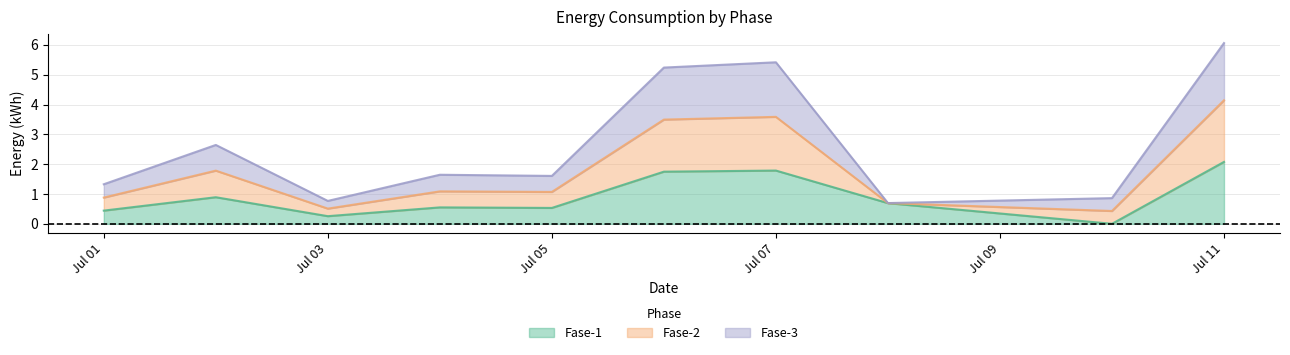

What is the difference between the highest and lowest values at 2022-07-05?

1.1